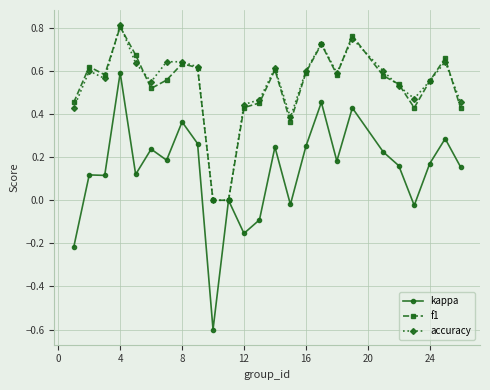

What is the minimum value for kappa?

-0.6